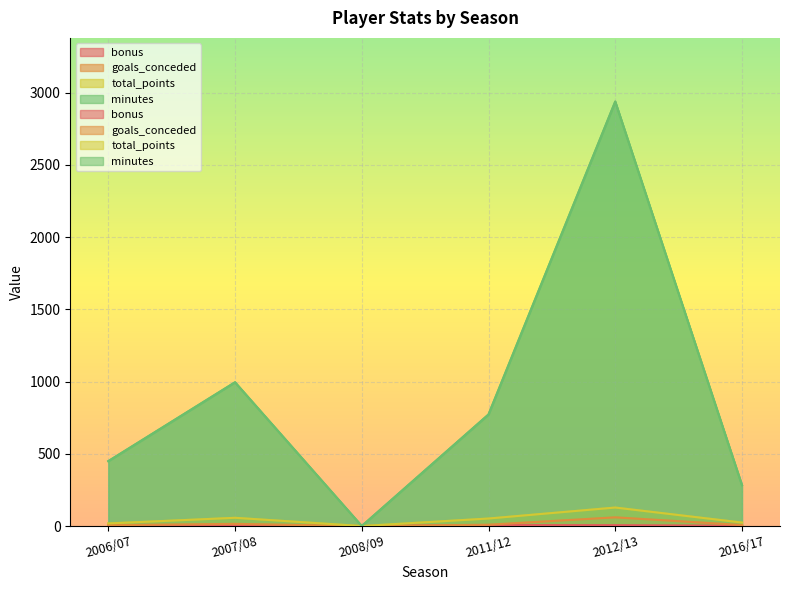

True or false: total_points has more than 2 interior local peaks.

False